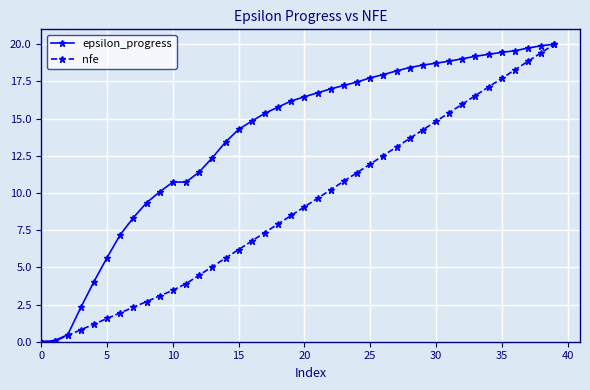

Which series has the largest total across all categories?

epsilon_progress